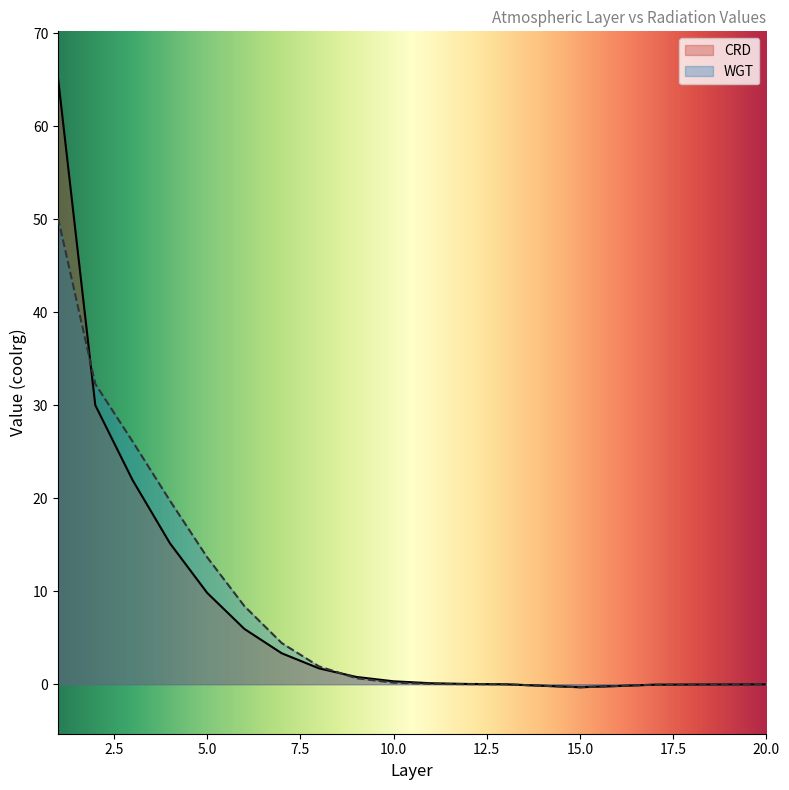

Reading left to right, extract all data points from this chart.

CRD: 1=65.2	2=30.0	3=22.0	4=15.2	5=9.8	6=5.9	7=3.3	8=1.7	9=0.8	10=0.3	11=0.1	12=0.0	13=-0.0	14=-0.2	15=-0.3	16=-0.2	17=-0.0	18=-0.0	19=-0.0	20=-0.0
WGT: 1=50.1	2=32.3	3=26.1	4=19.8	5=13.7	6=8.4	7=4.4	8=1.9	9=0.6	10=0.2	11=0.0	12=0.0	13=-0.0	14=-0.2	15=-0.3	16=-0.2	17=-0.0	18=-0.0	19=-0.0	20=-0.0